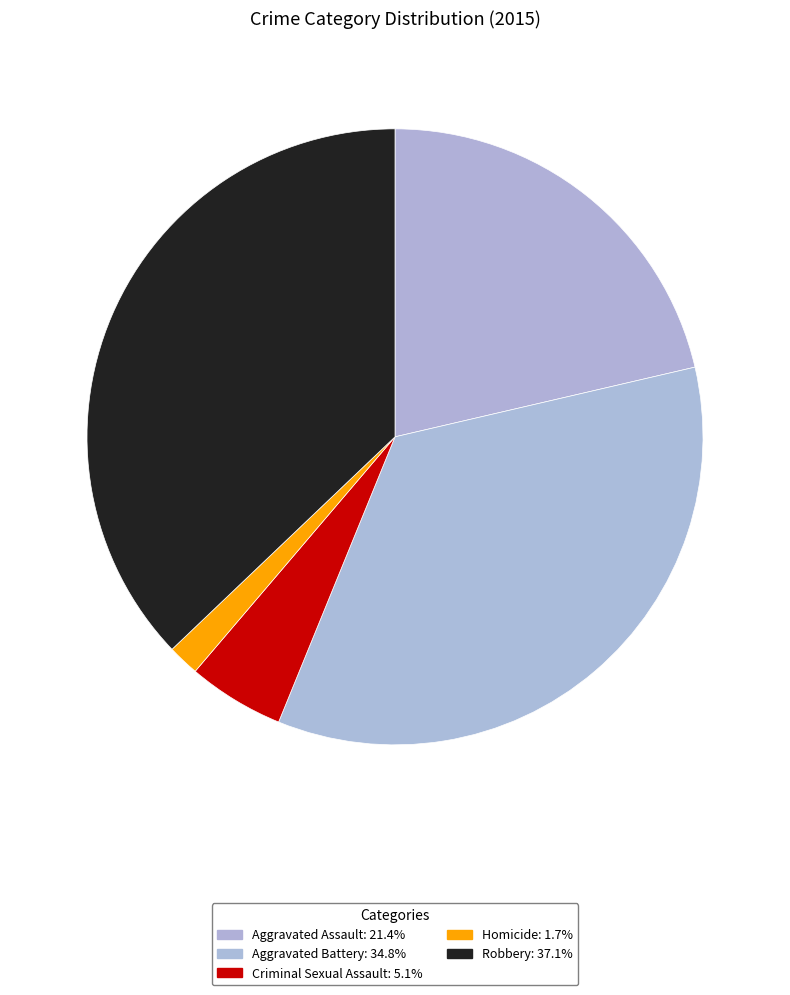

To the nearest percent, what percentage of the pie is Robbery?

37%